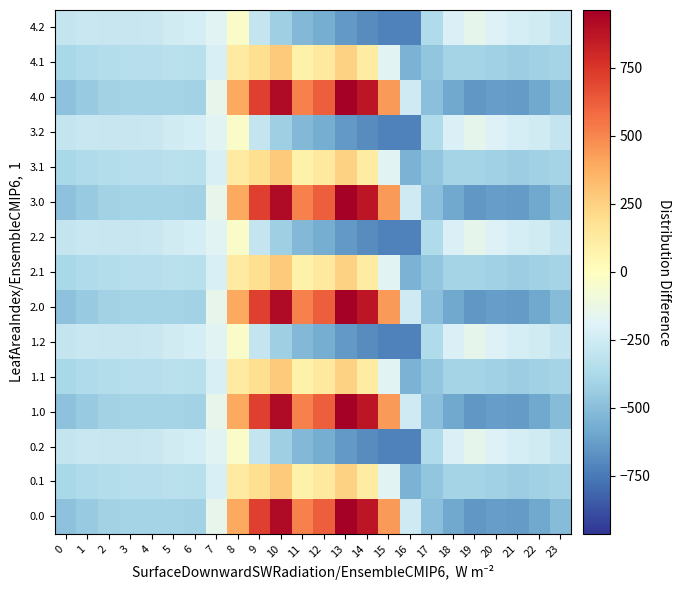

What is the minimum value shown in the chart?

-726.6